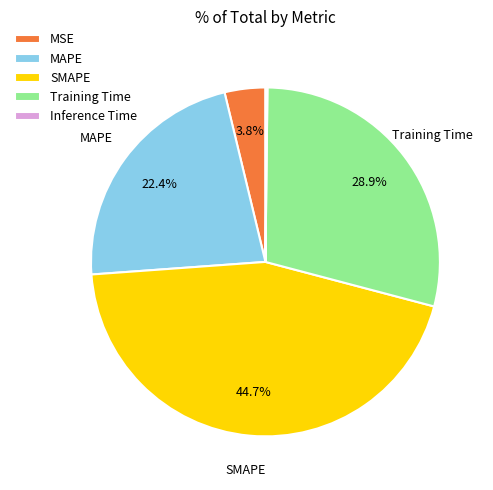

Which category has the biggest portion of the pie?

SMAPE